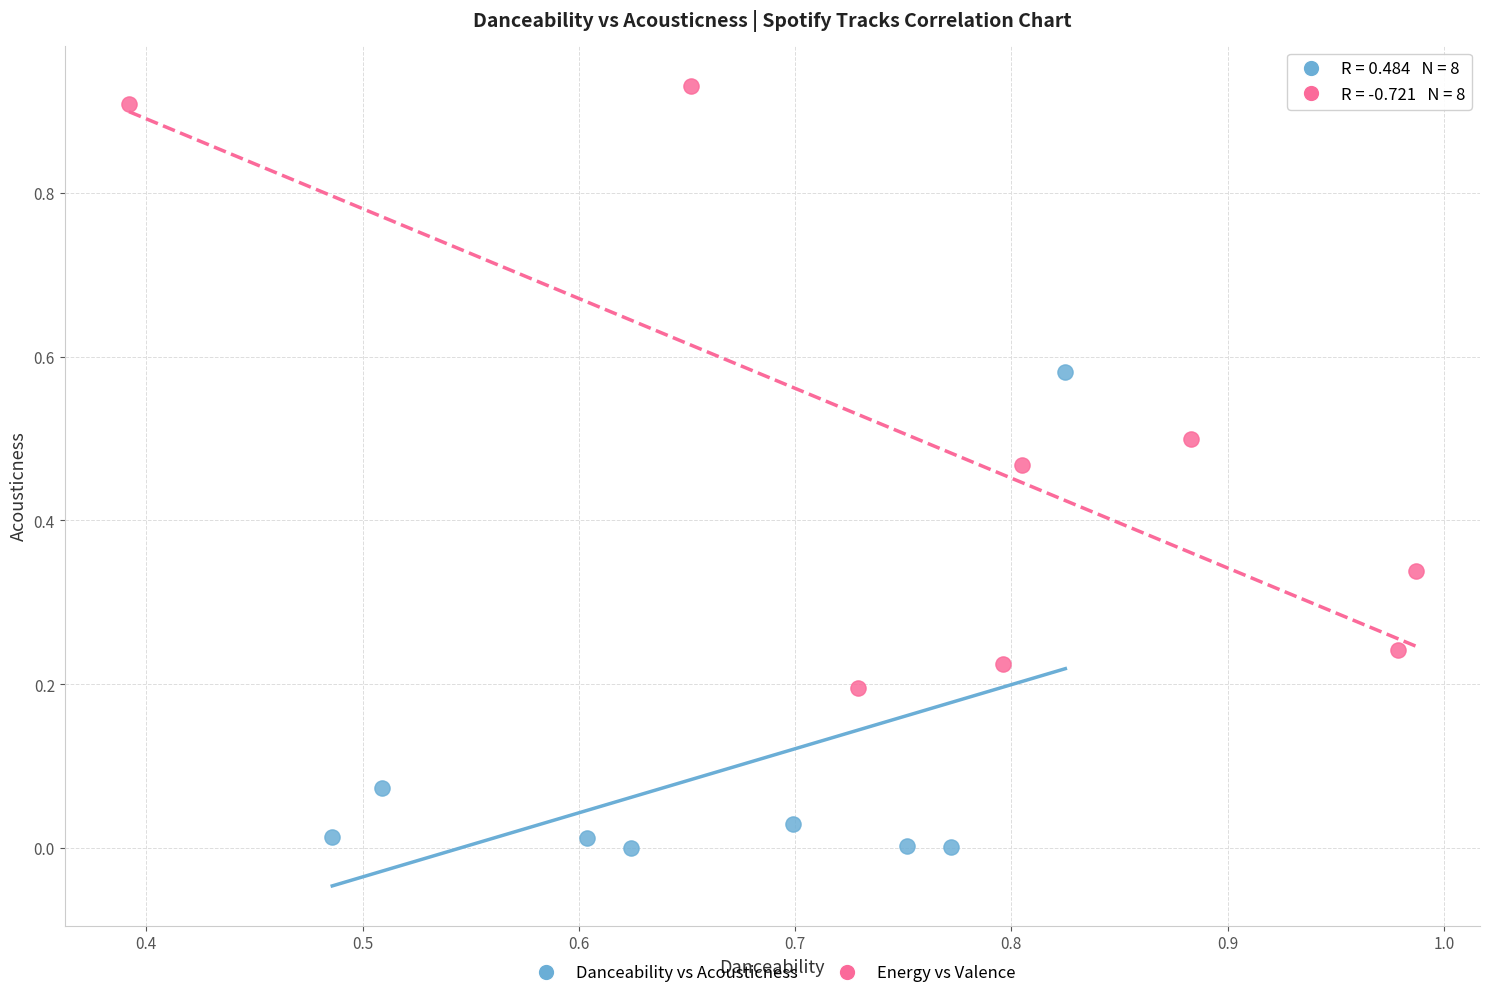

Which series reaches the maximum Y coordinate?

Energy vs Valence